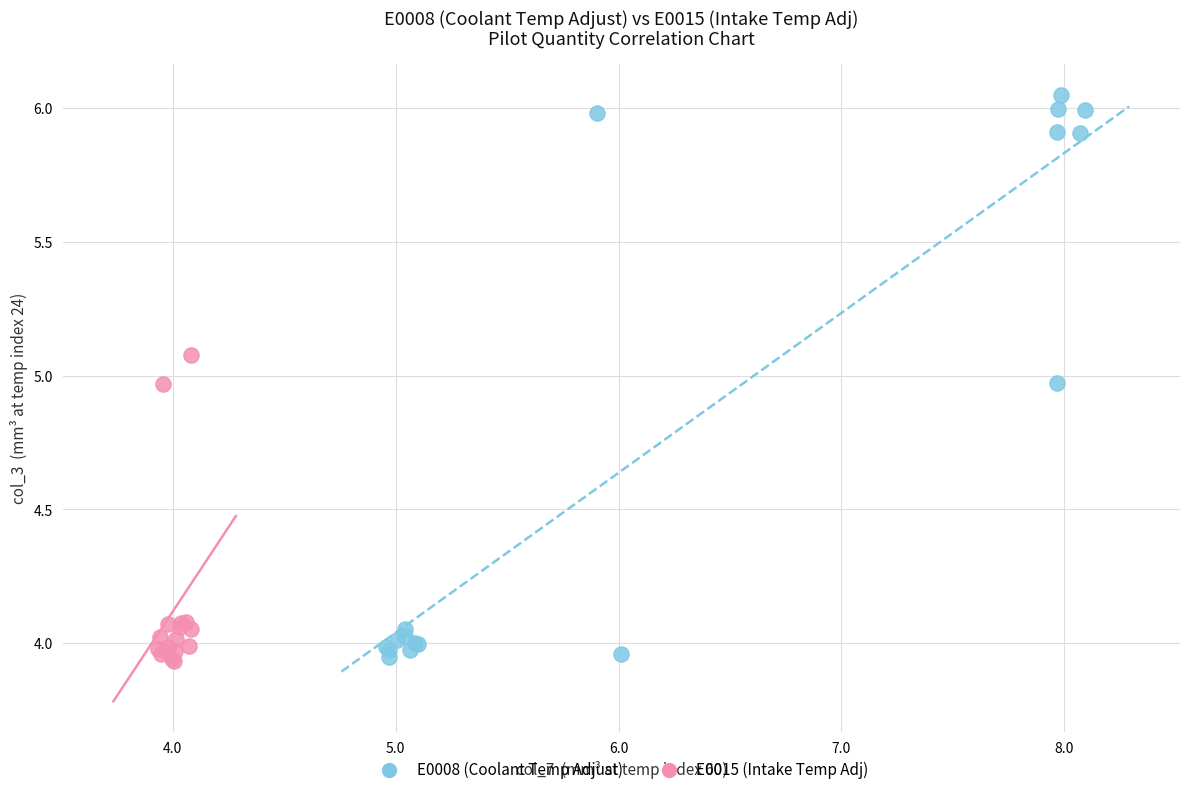

What are all the series names shown in the legend?

E0008 (Coolant Temp Adjust), E0015 (Intake Temp Adj)